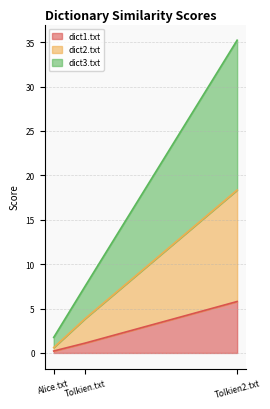

Between Tolkien2.txt and Alice.txt, which is larger?

Tolkien2.txt